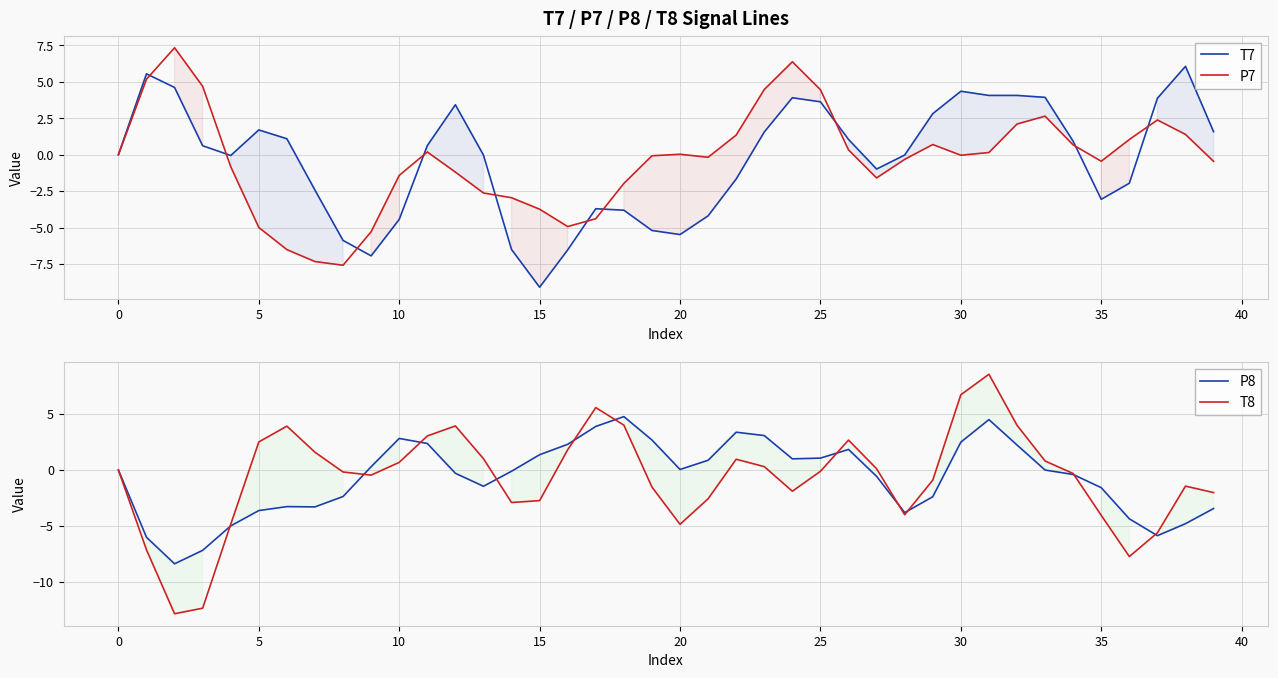

What are all the series names shown in the legend?

T7, P7, P8, T8